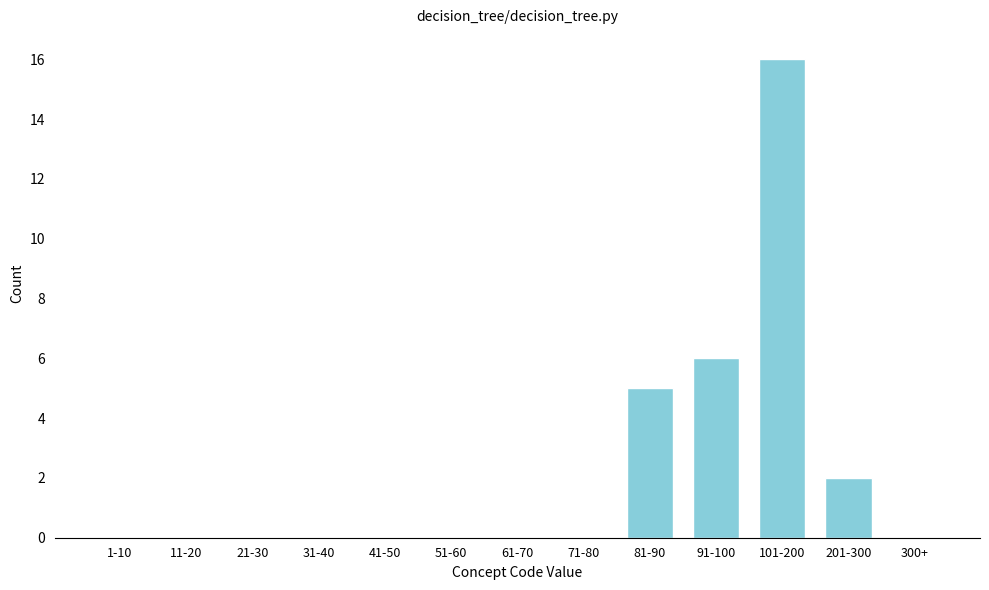

Reading left to right, extract all data points from this chart.

1-10=0	11-20=0	21-30=0	31-40=0	41-50=0	51-60=0	61-70=0	71-80=0	81-90=5	91-100=6	101-200=16	201-300=2	300+=0